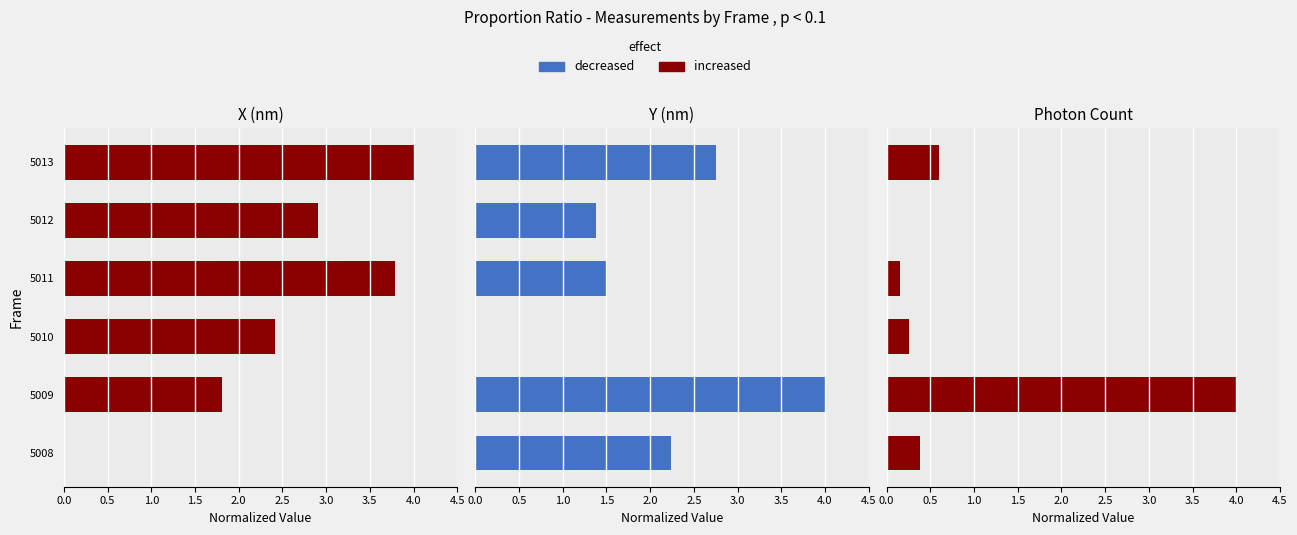

At how many categories does at least one series exceed 2?

6